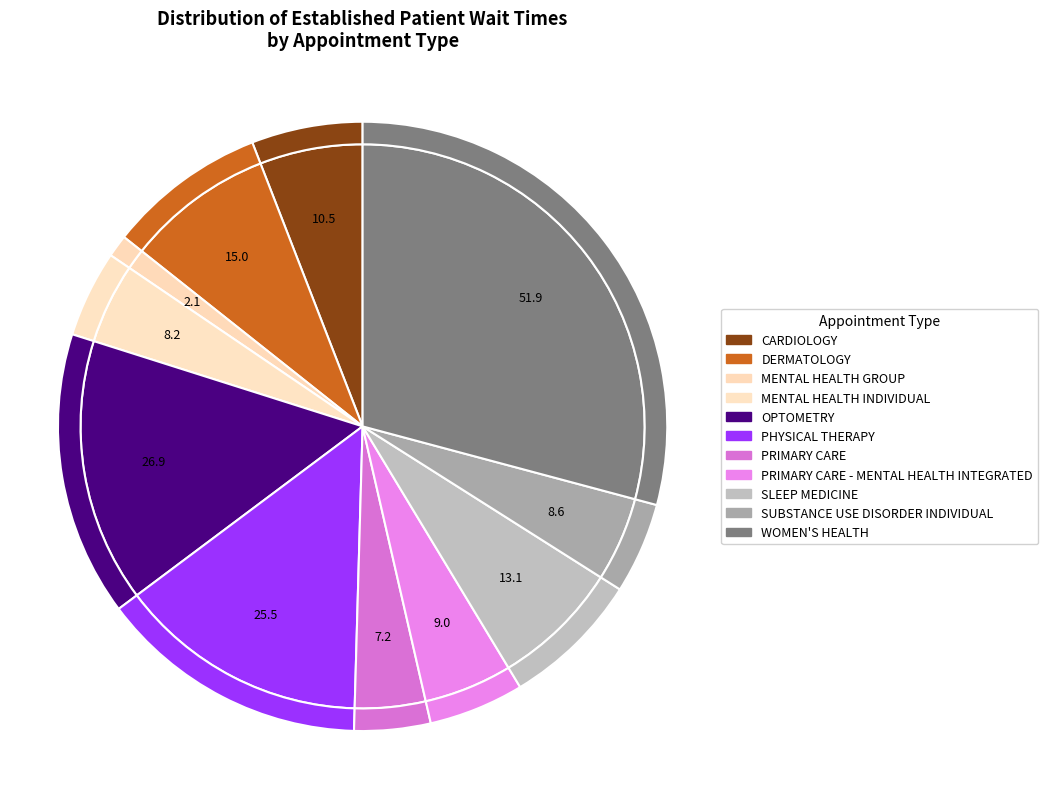

Rank the categories by value from lowest to highest.

MENTAL HEALTH GROUP, PRIMARY CARE, MENTAL HEALTH INDIVIDUAL, SUBSTANCE USE DISORDER INDIVIDUAL, PRIMARY CARE - MENTAL HEALTH INTEGRATED, CARDIOLOGY, SLEEP MEDICINE, DERMATOLOGY, PHYSICAL THERAPY, OPTOMETRY, WOMEN'S HEALTH